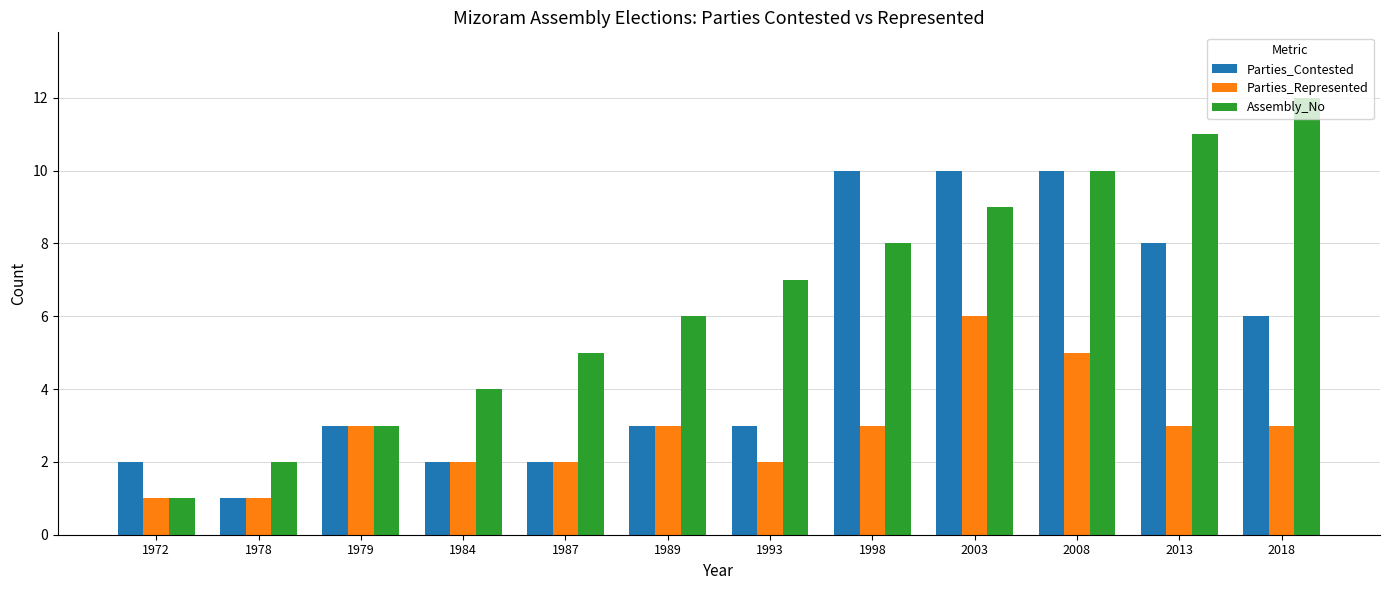

How many data points in Assembly_No are less than 7?

6